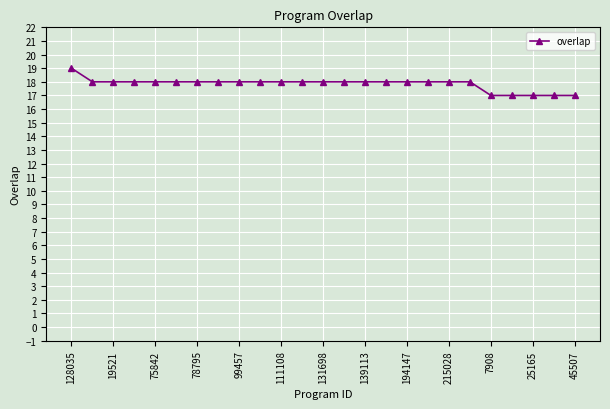

What is the smallest value displayed?

17